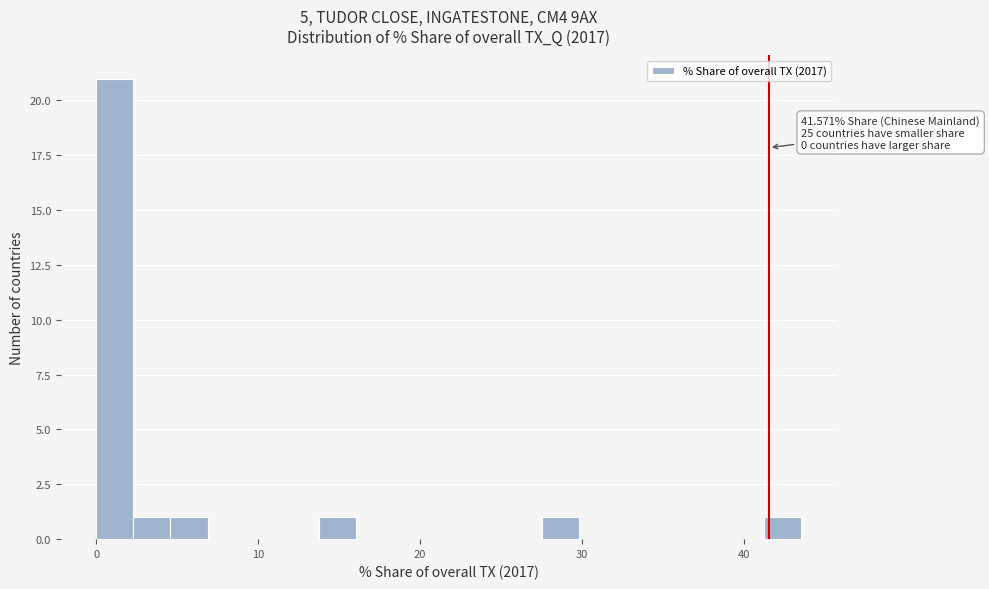

Around what value on the x-axis is the tallest bar? Give the approximate position of its centre, as read against the axis.

1